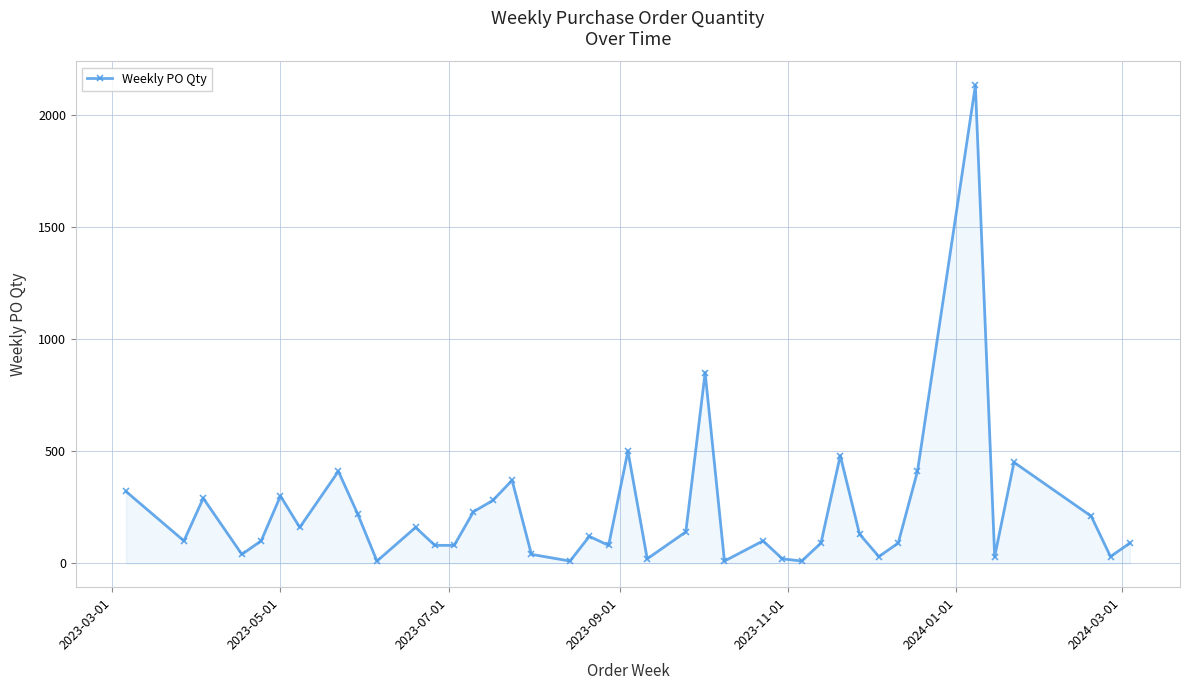

What is the difference between the maximum and minimum values?

2120